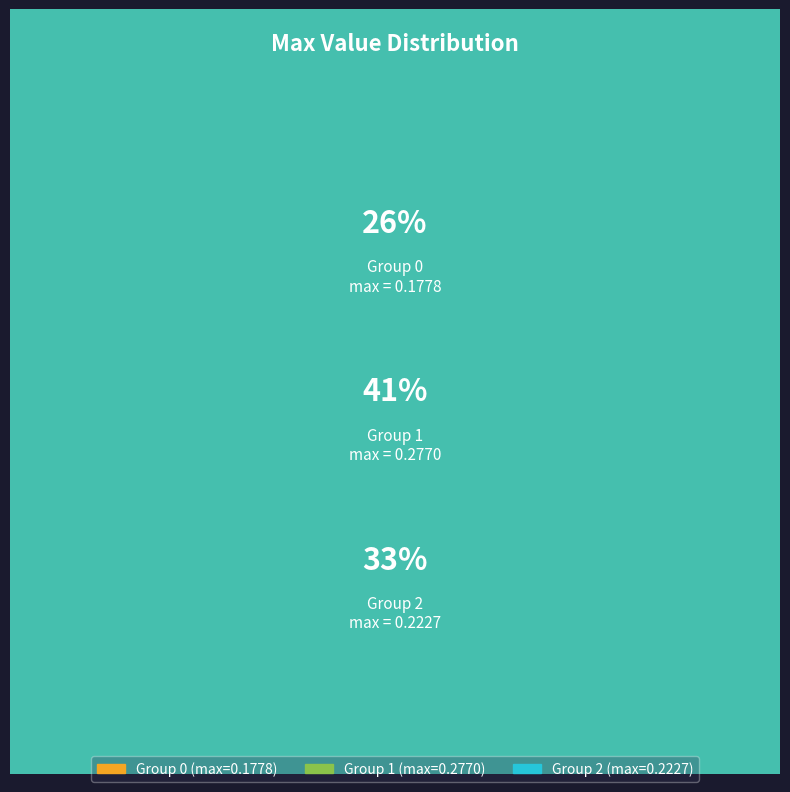

Is 1 the majority of the pie?

No